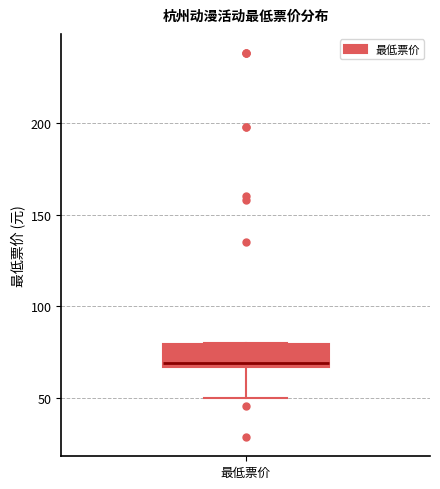

Transcribe this box plot: give where the median line is, the range the box spans, and where the two whiskers end, as read against the y-axis. The values are not printed on the chart, so give them approximately, as read against the axis.

median 70, box 65 to 80, whiskers 50 to 80